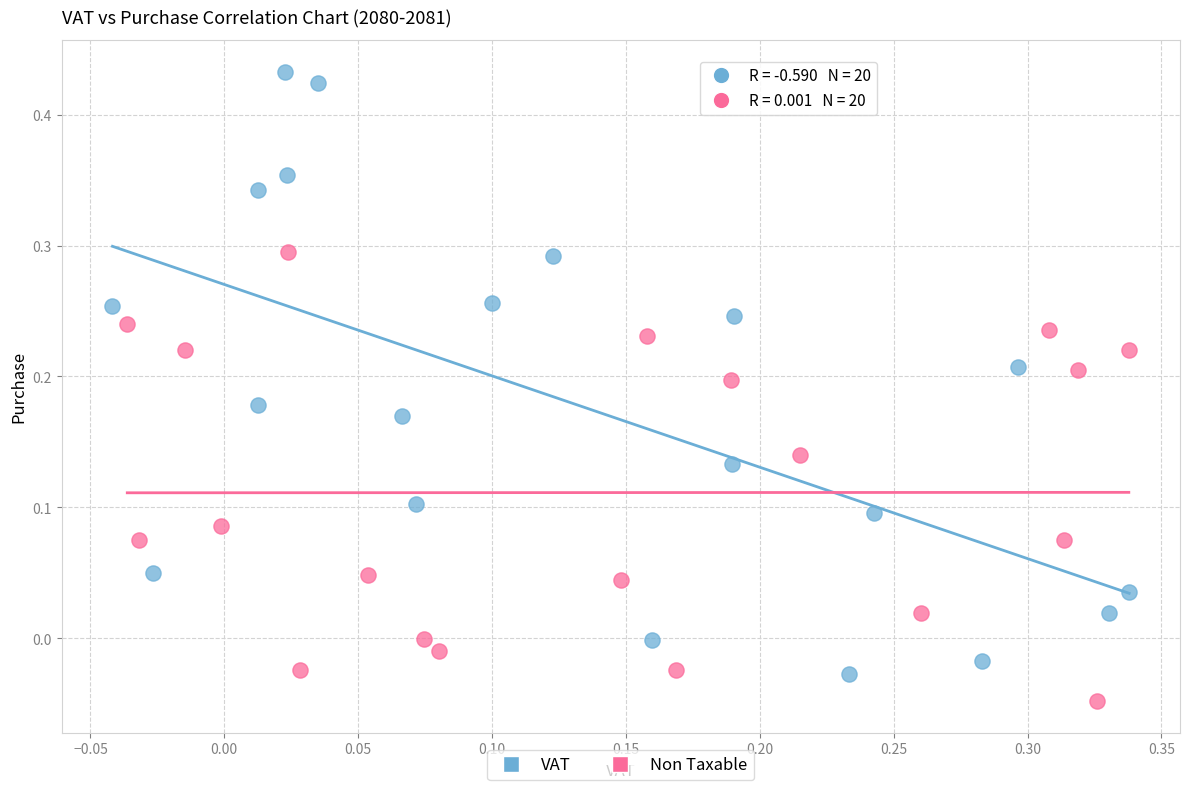

Which series has the widest spread of Y values?

VAT